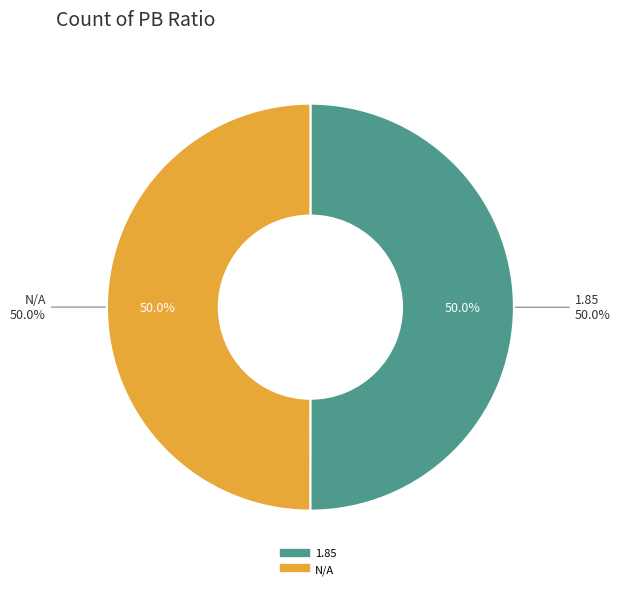

Rank the categories by value from lowest to highest.

N/A, 1.85